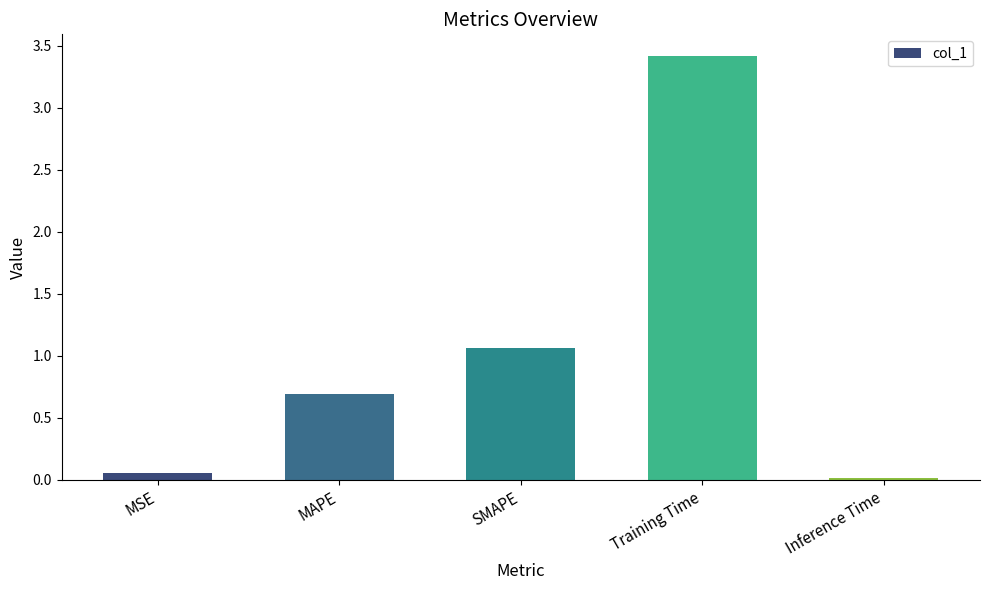

Which category has the lowest value across all series?

Inference Time